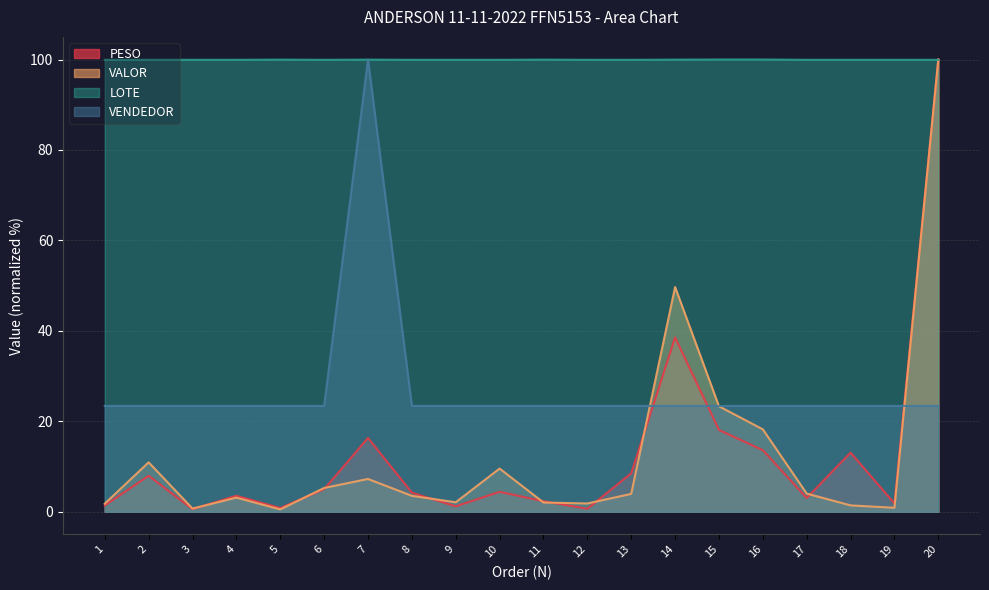

Which series ends up on top after the final intersection of VENDEDOR and PESO?

PESO